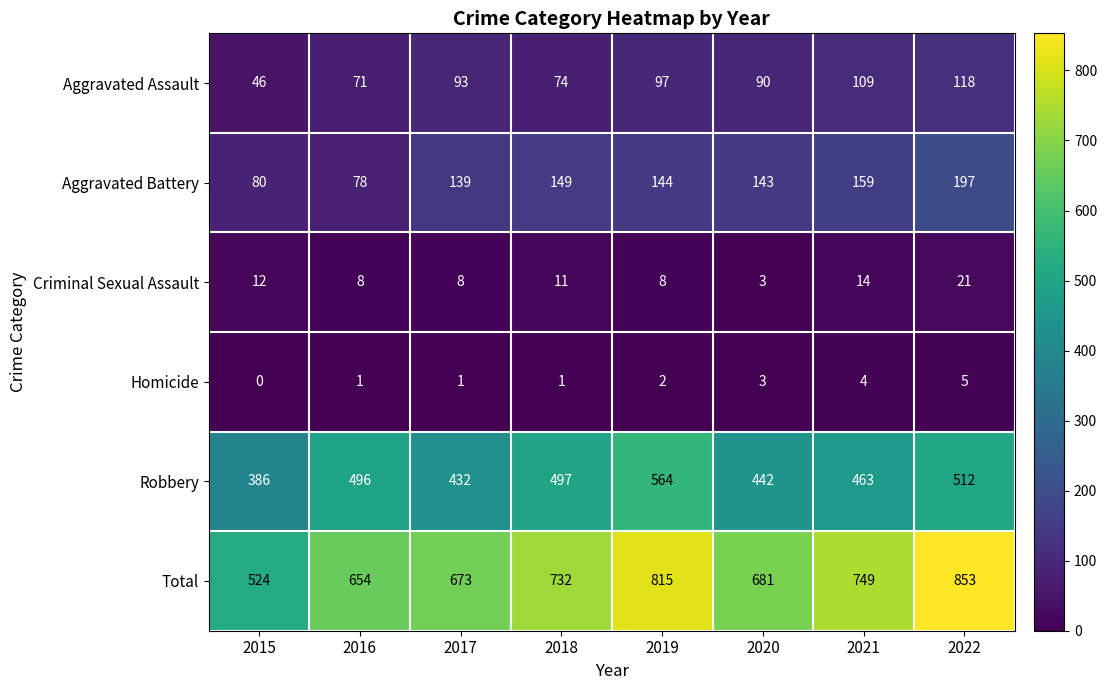

Count the number of data series in this chart.

6